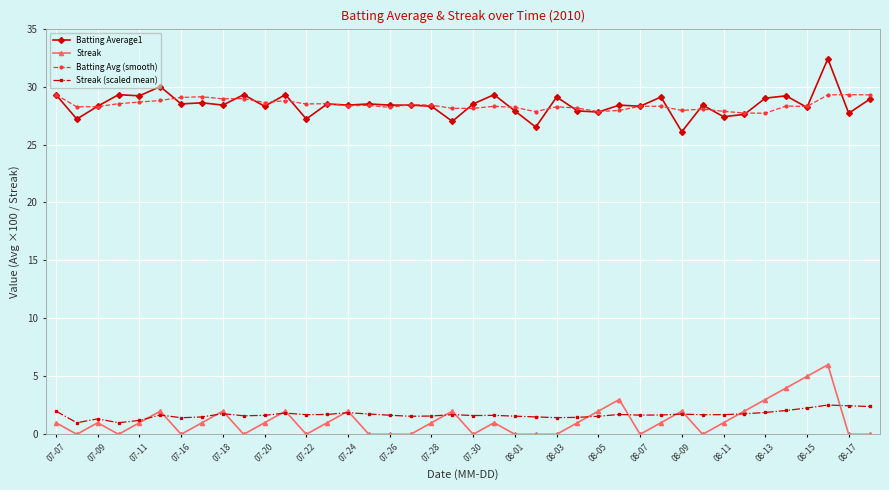

In Streak, how many points are higher than both neighbors (excluding endpoints)?

10